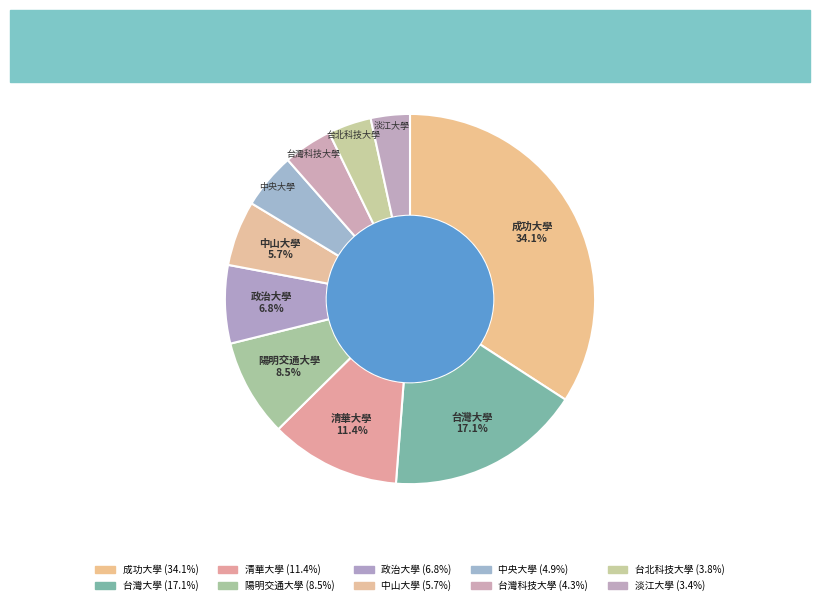

To the nearest percent, what is the difference between the largest and smallest slice percentages?

31%